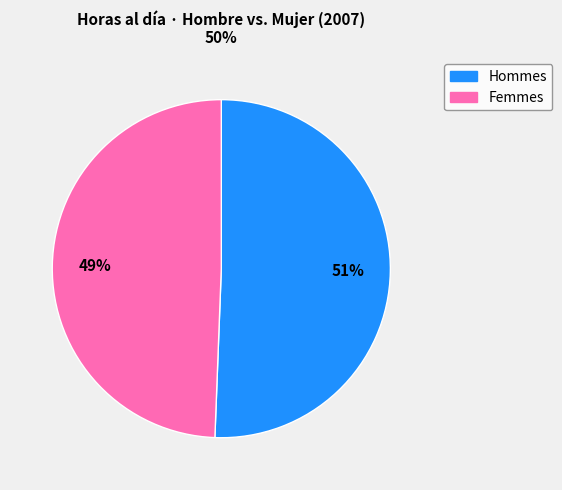

What is the smallest slice in the pie chart?

Femmes